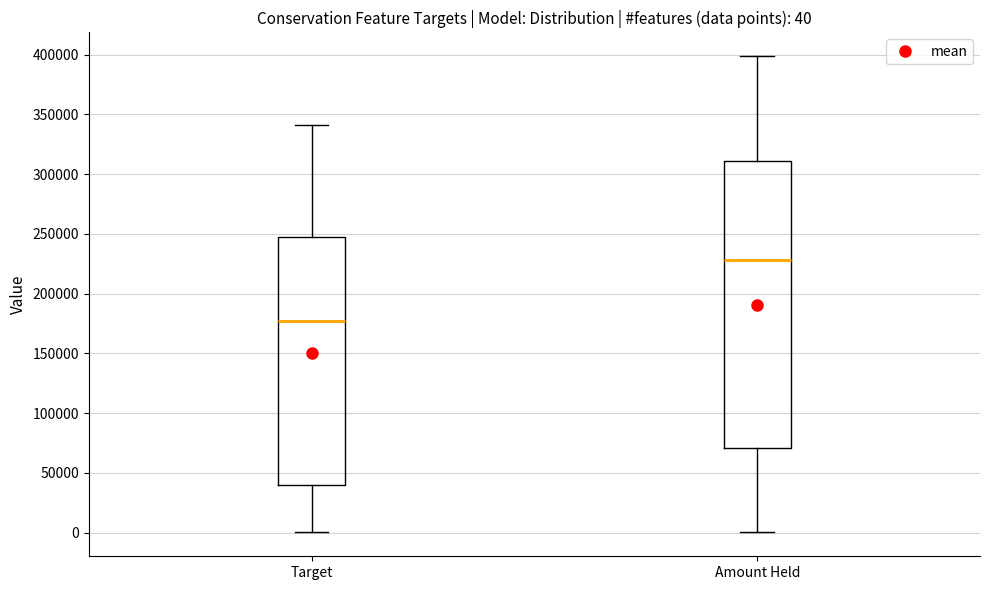

Comparing the boxes themselves (not the whiskers), which one is the tallest?

Amount Held